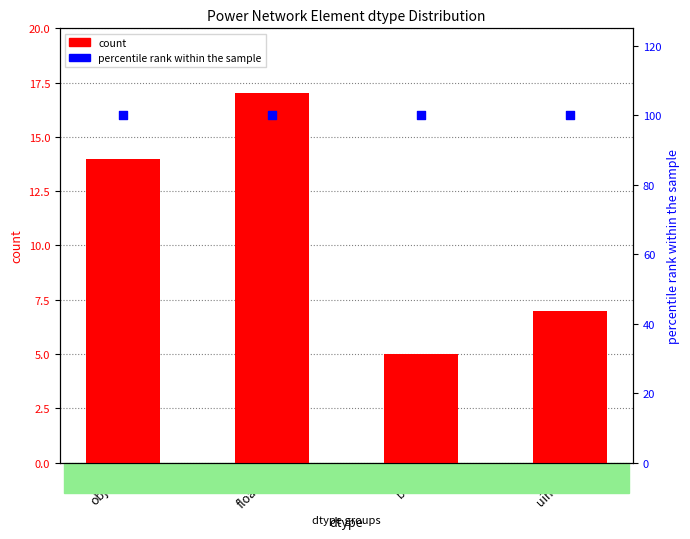

At how many categories does at least one series exceed 51?

4